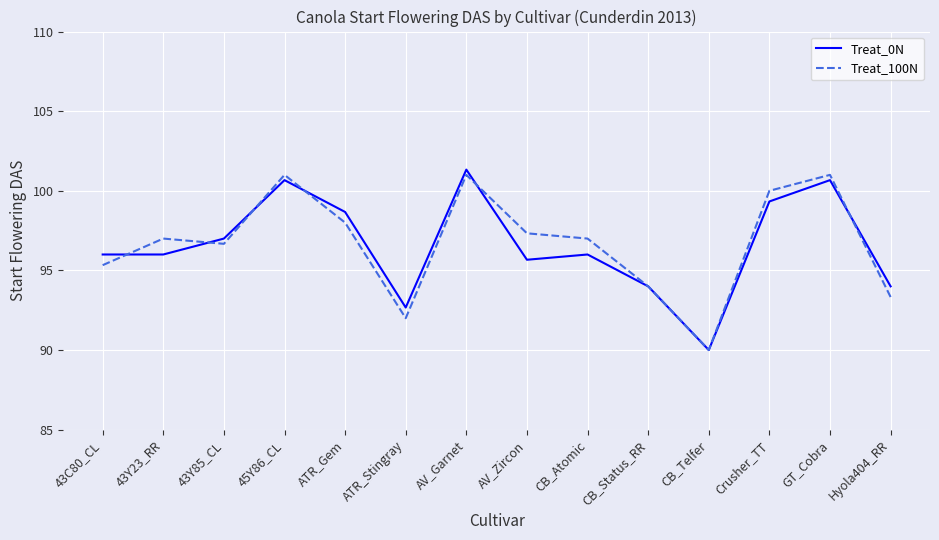

Between Crusher_TT and Hyola404_RR, which series saw the biggest shift?

Treat_100N